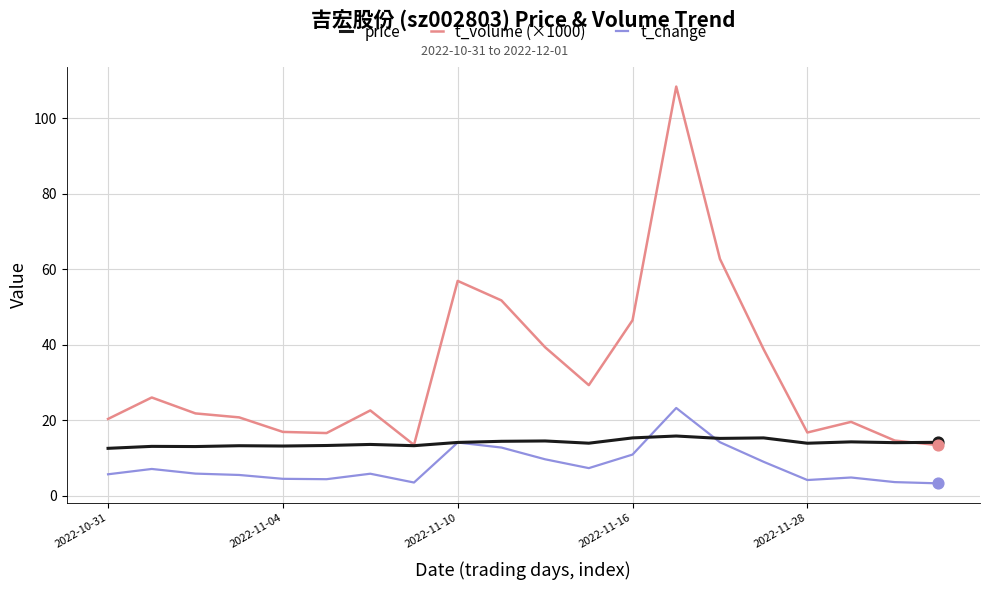

Which series has the largest range (max minus min)?

t_volume (×1000)